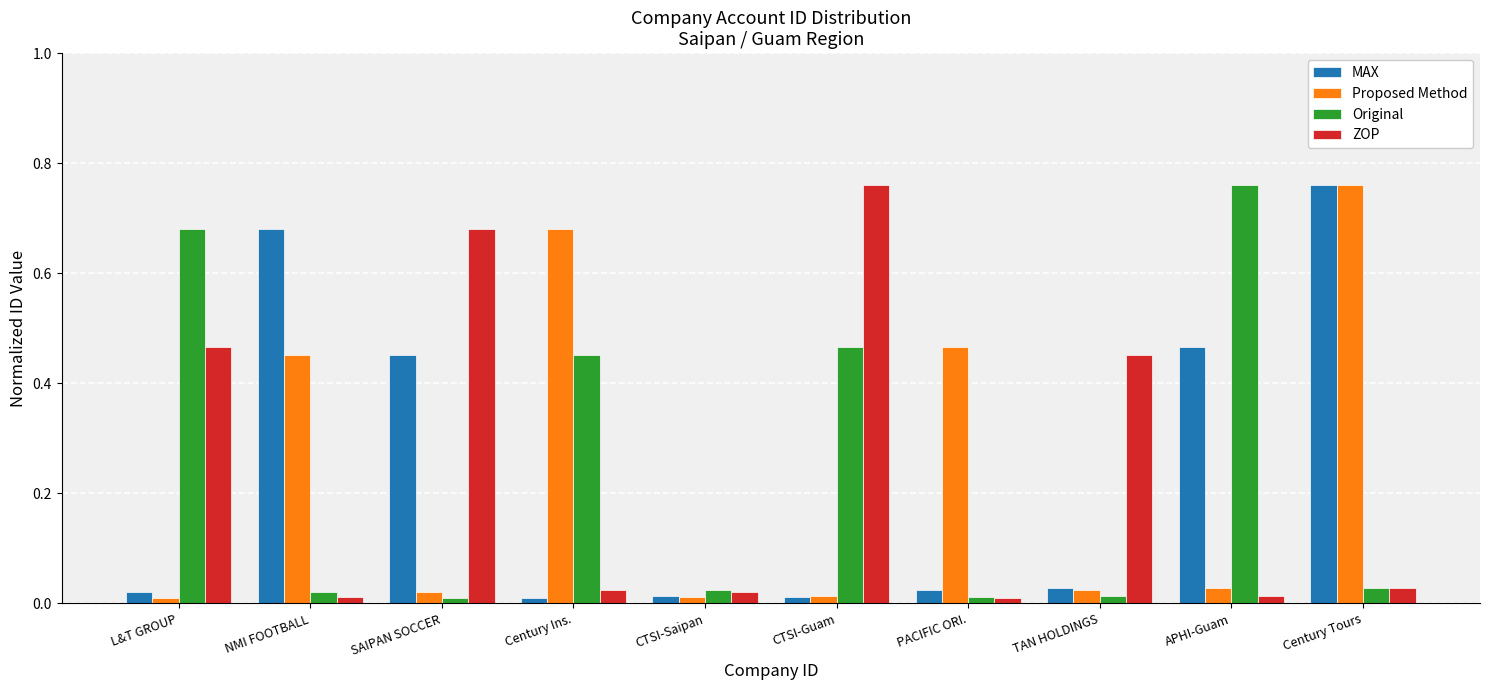

Which category has the highest value in the MAX series?

Century Tours